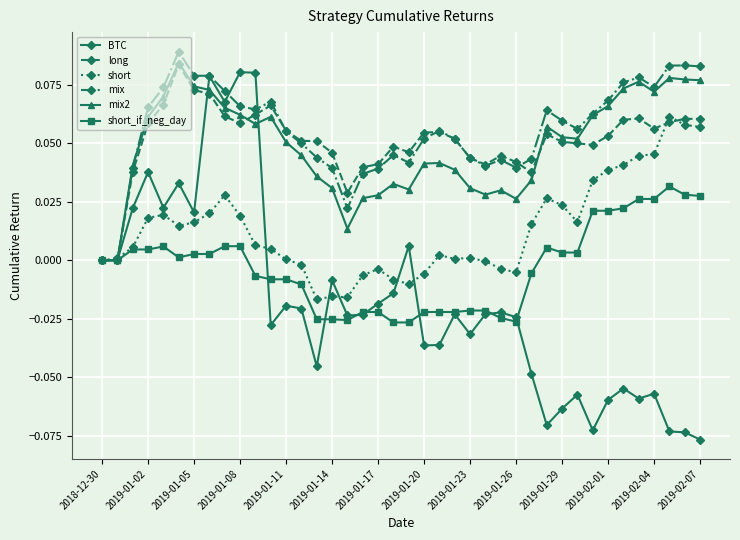

In mix2, how many points are higher than both neighbors (excluding endpoints)?

8